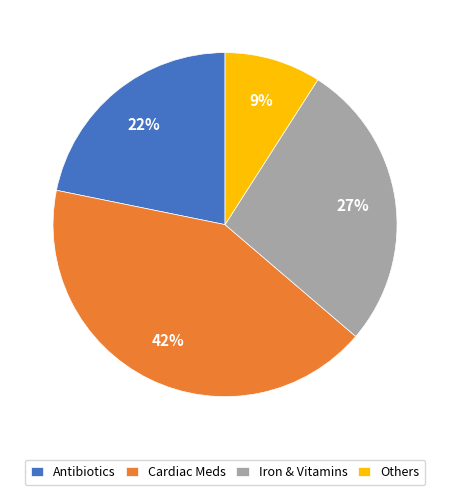

To the nearest percent, what is the combined percentage of Antibiotics and Others?

31%